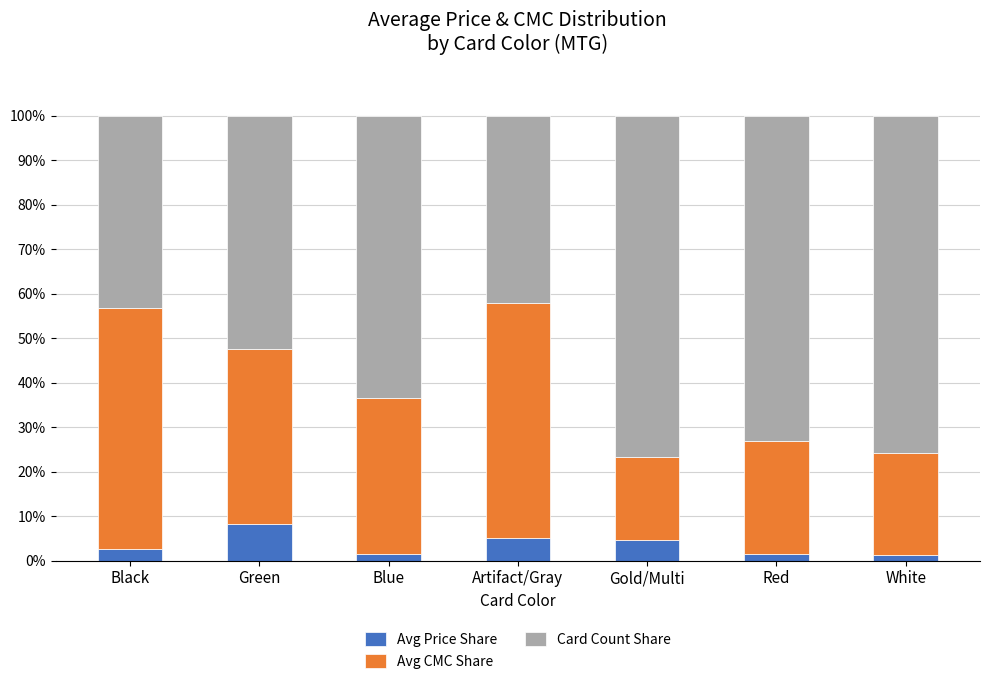

What is the sum of all Avg Price Share values?

25.0